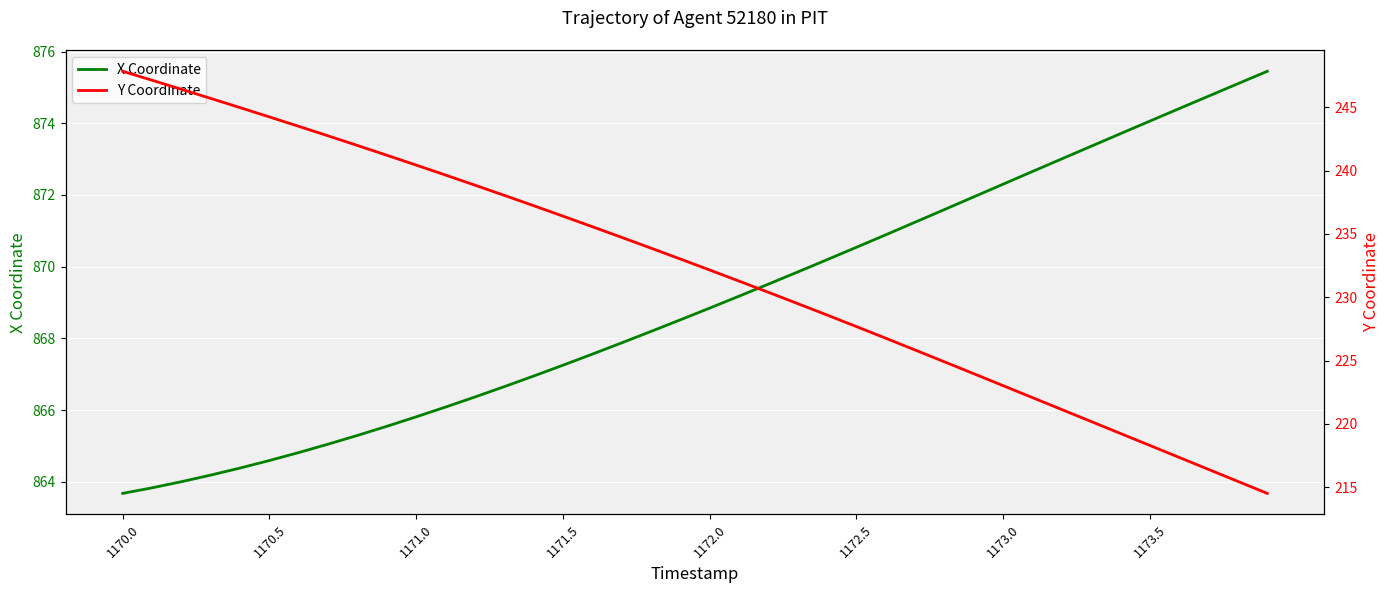

What is the maximum value for X Coordinate?

875.4